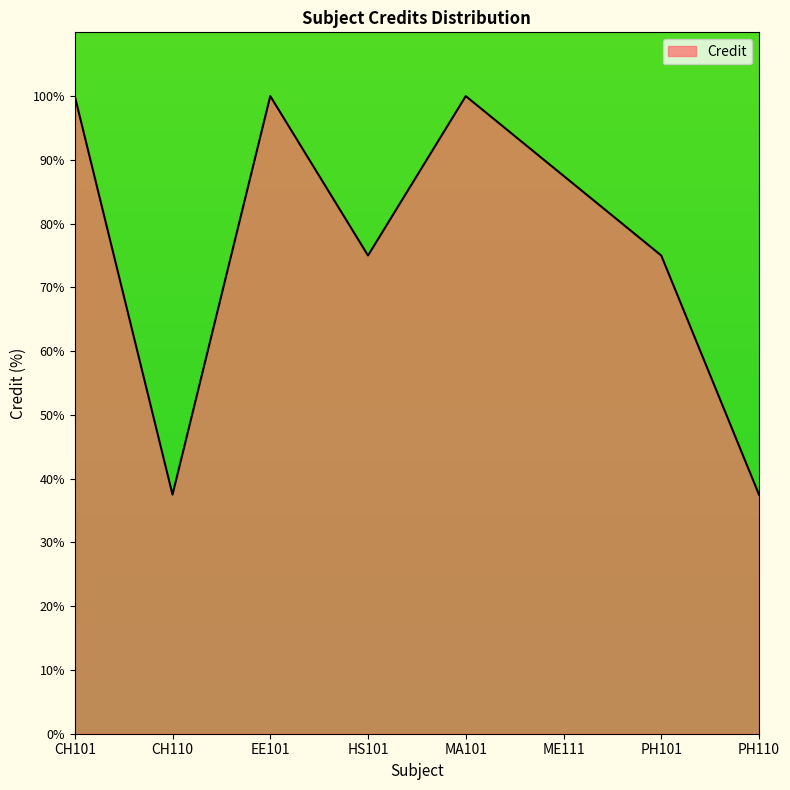

At which category does the data reach its first local valley?

CH110